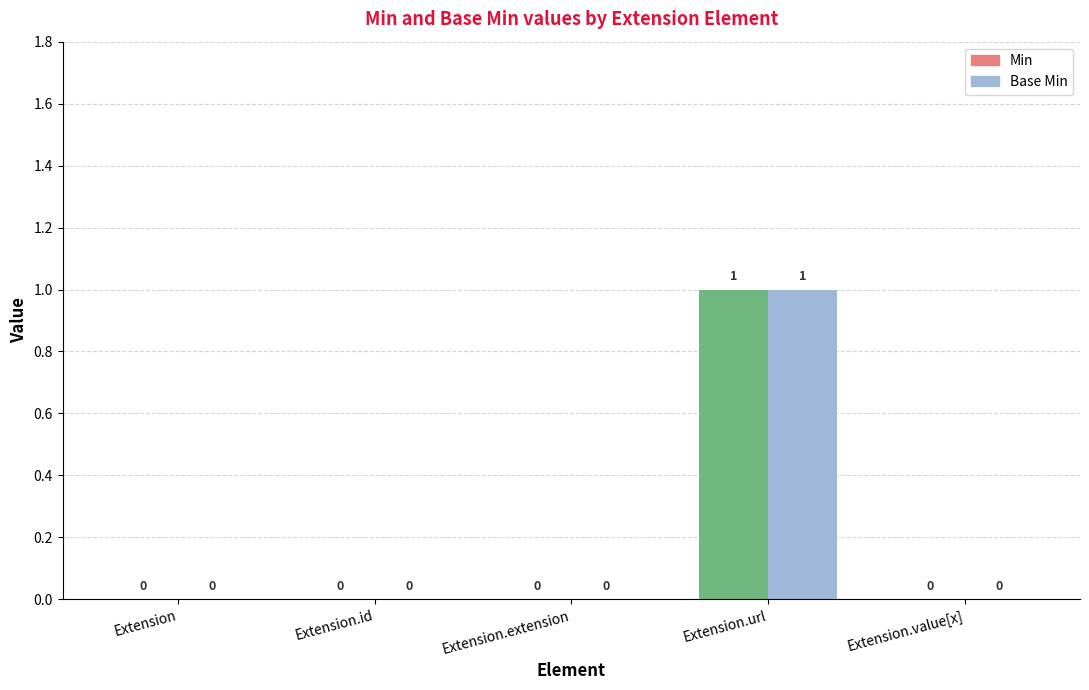

List the series in order of their peak value, highest first.

Min, Base Min